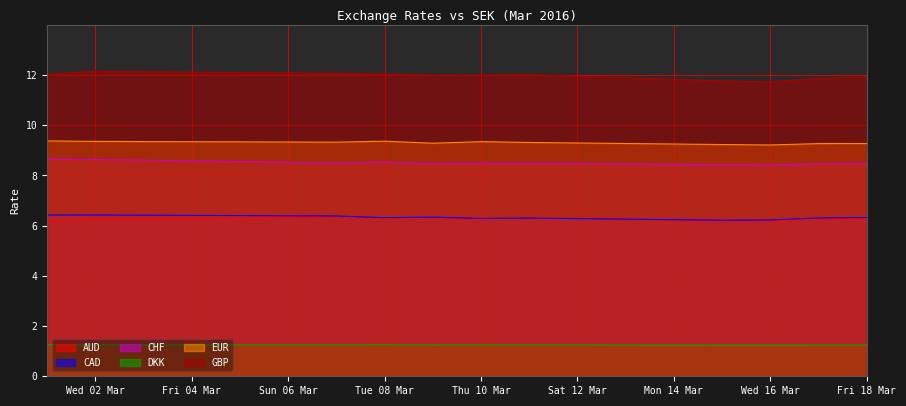

Is it true that CHF equals 8.4 at Wed 16 Mar?

True